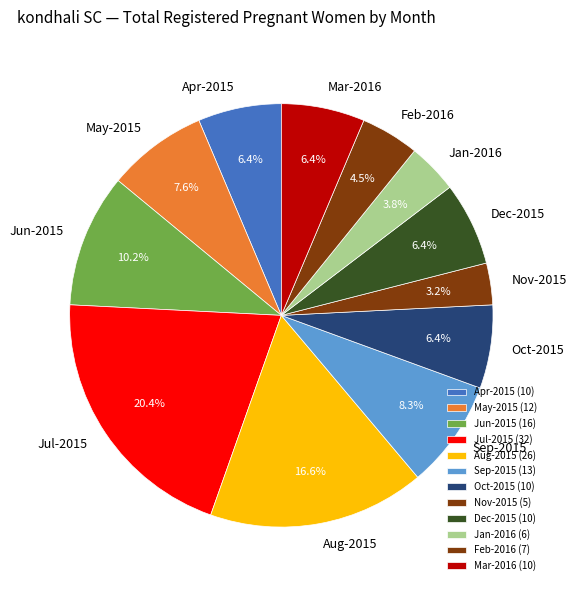

Which has a higher value, Mar-2016 or Aug-2015?

Aug-2015